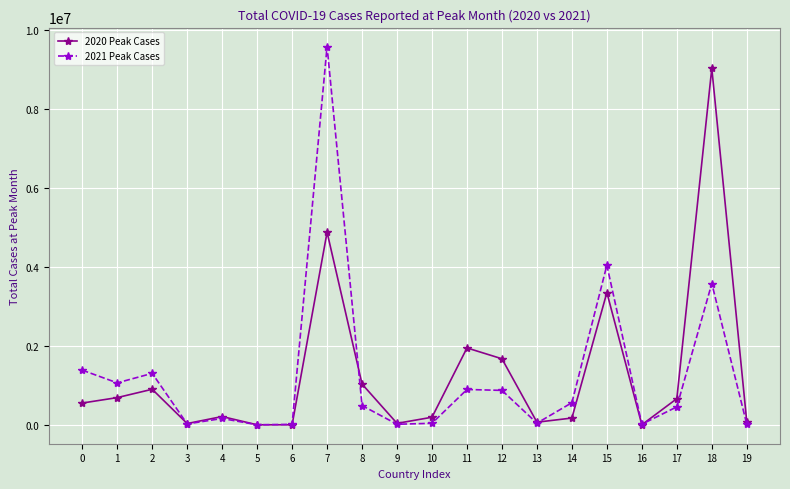

The value of 2021 Peak Cases at 0 is 821982. True or false?

False